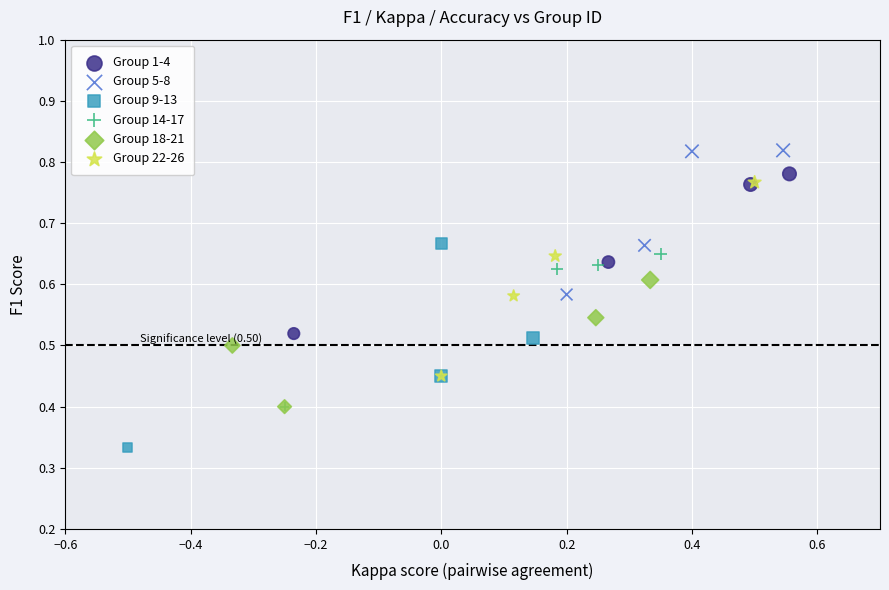

Which series contains the lowest Y value?

Group 9-13